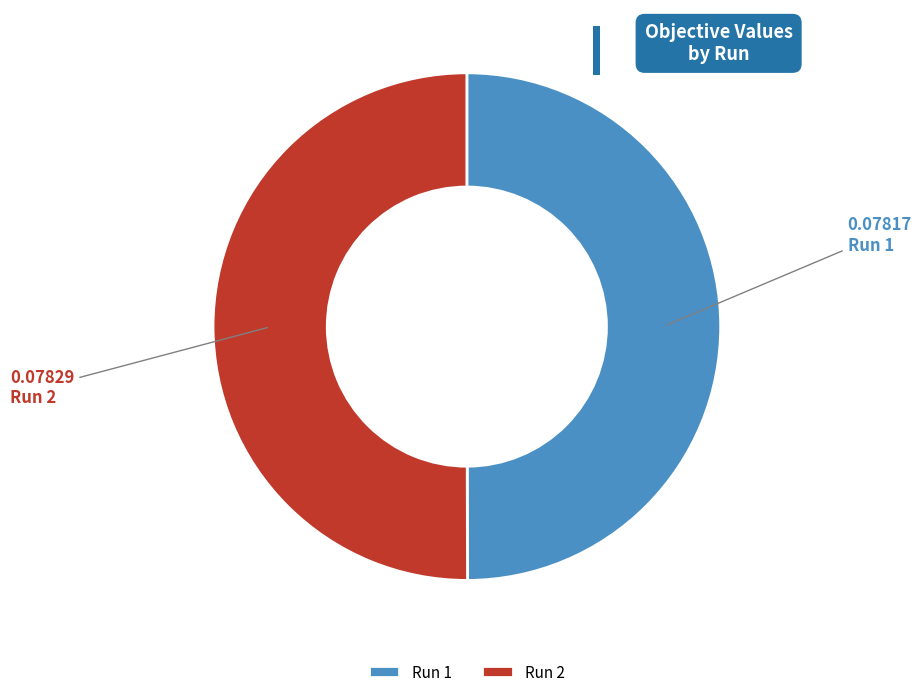

How many segments does this pie chart have?

2